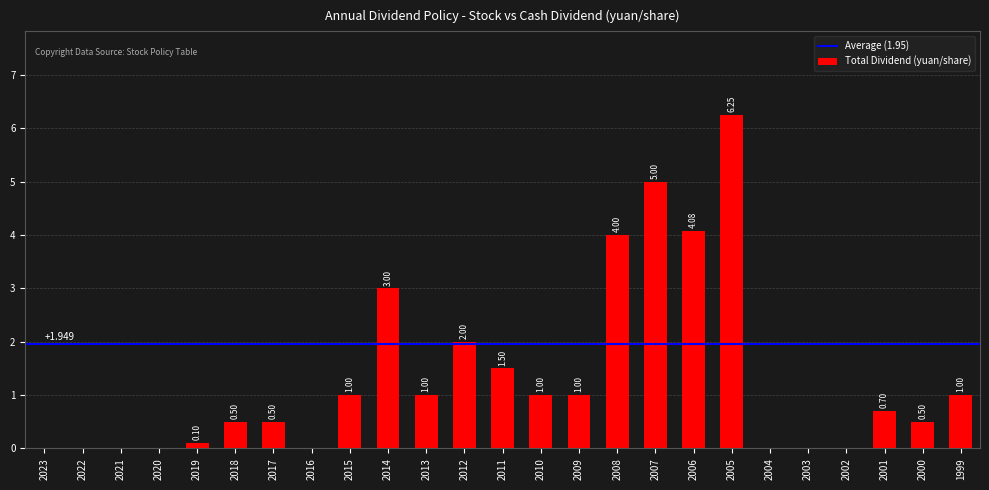

How many values are above zero?

17